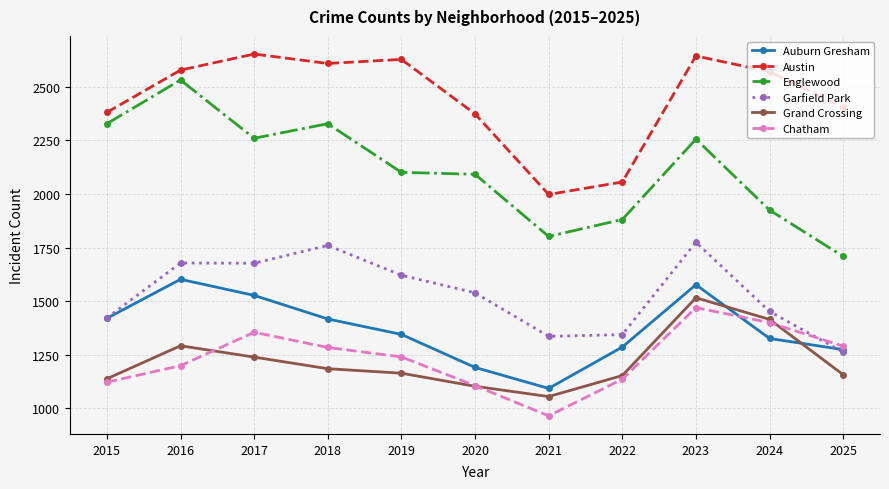

What is the sum of the Auburn Gresham values at 2024 and 2021?

2419